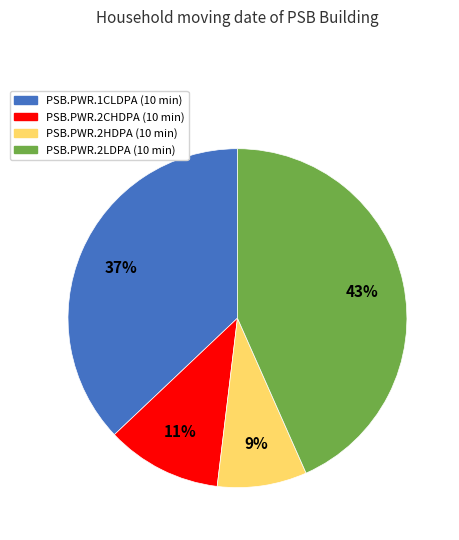

Does PSB.PWR.2HDPA account for over 50% of the chart?

No